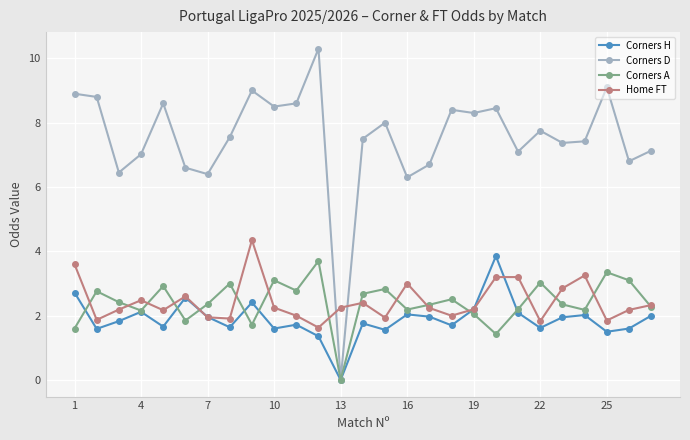

Which series has the largest total across all categories?

Corners D